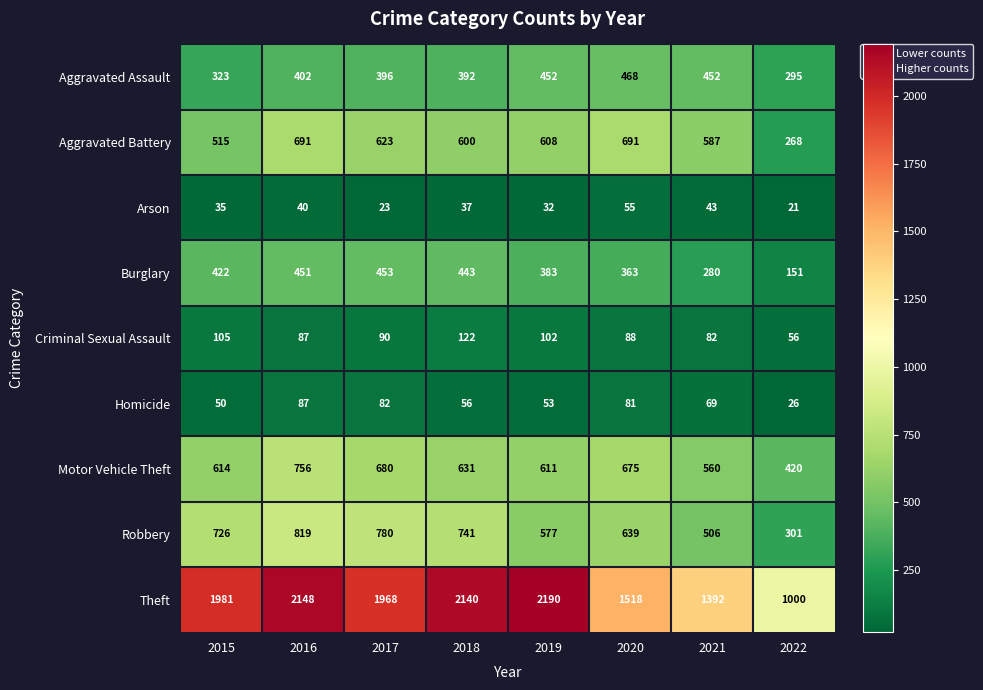

Which category has the highest value across all series?

2019